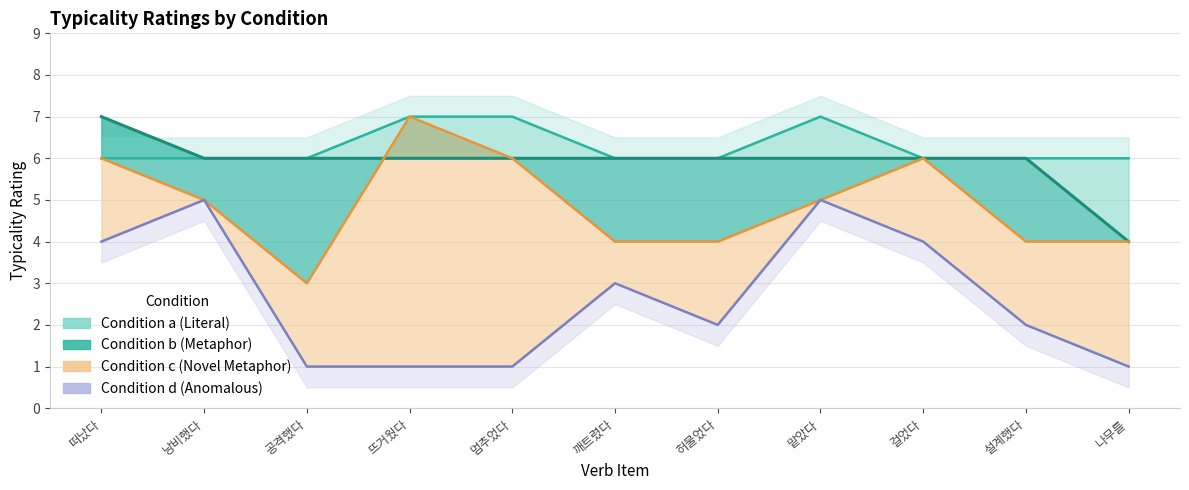

What is the label of the 2nd point from the right?

설계했다